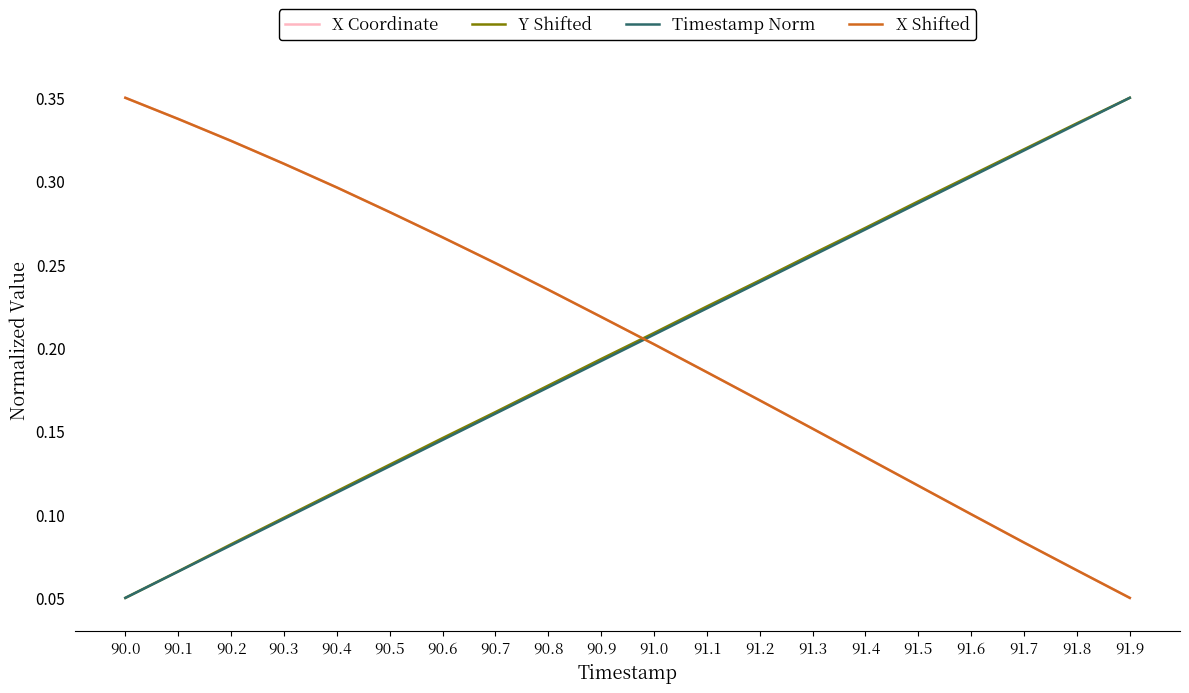

Is this an area chart (filled region under the line)?

No